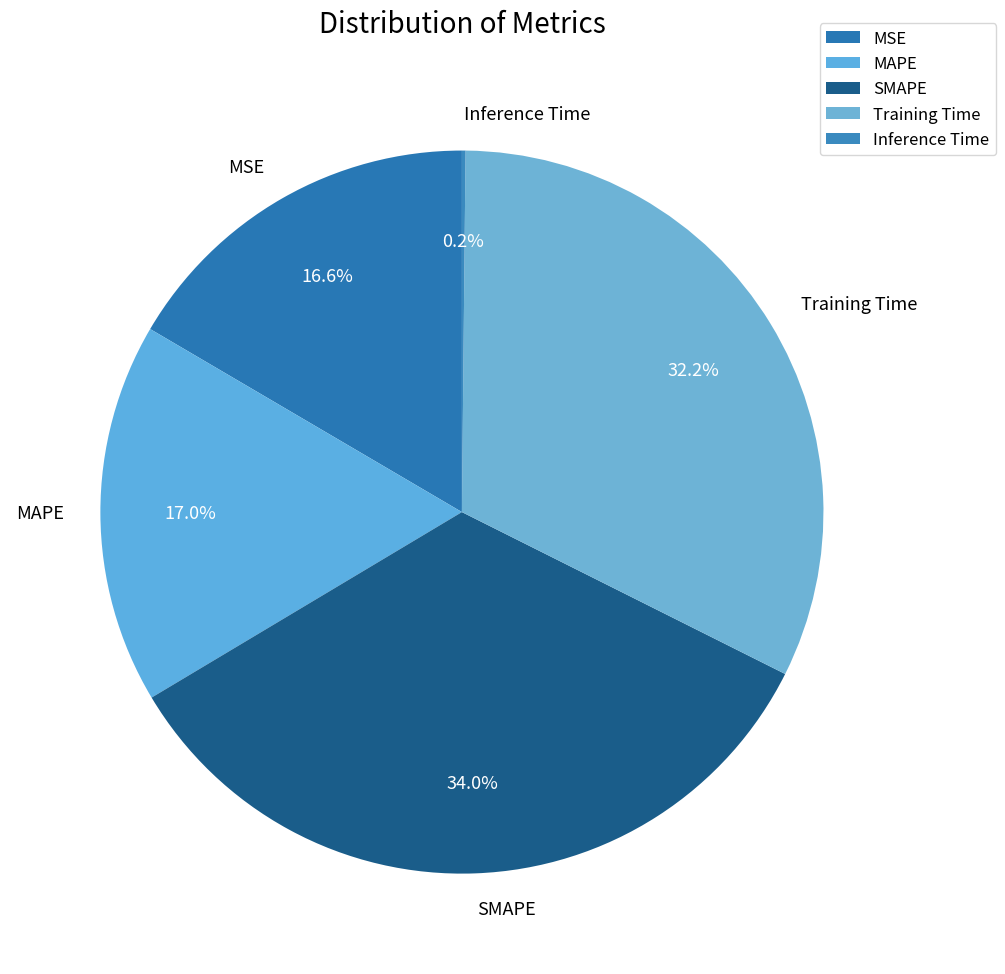

The SMAPE slice represents 34% of the pie. True or false?

True